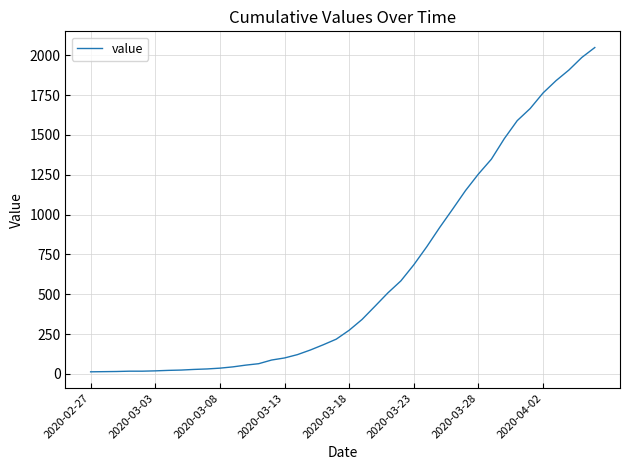

What is the maximum value shown in the chart?

2049